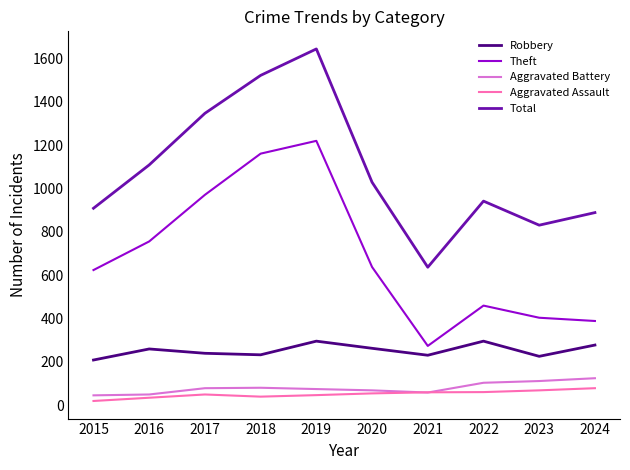

What is the maximum value for Robbery?

296